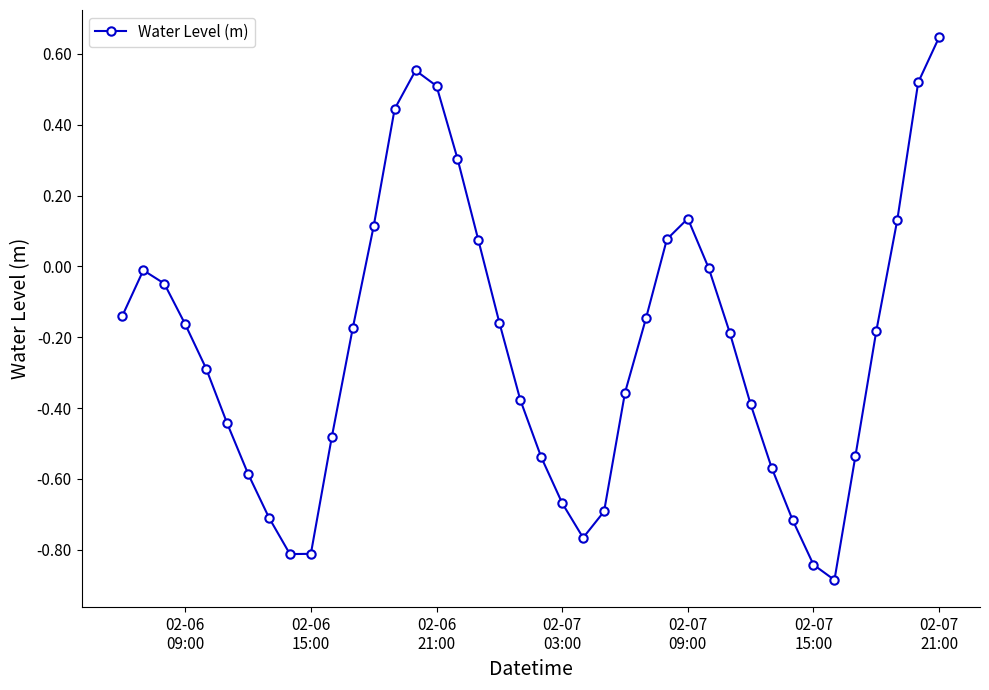

How many interior local peaks (higher than both neighbors) does the data have?

3